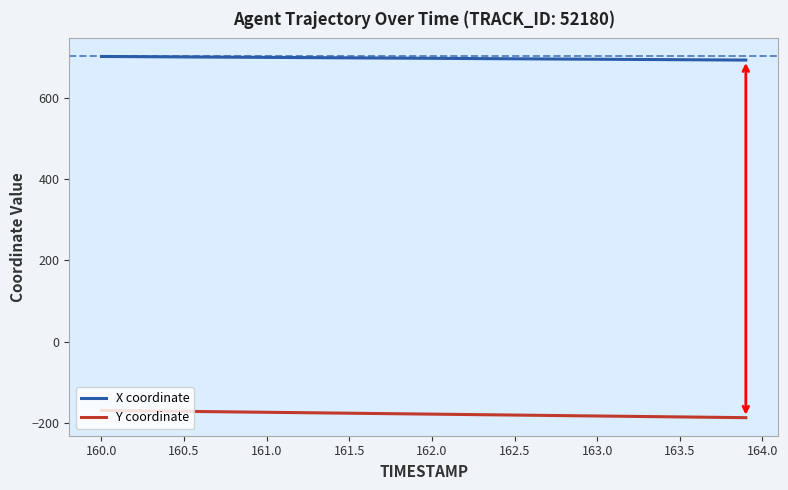

Which series has the largest range (max minus min)?

Y coordinate